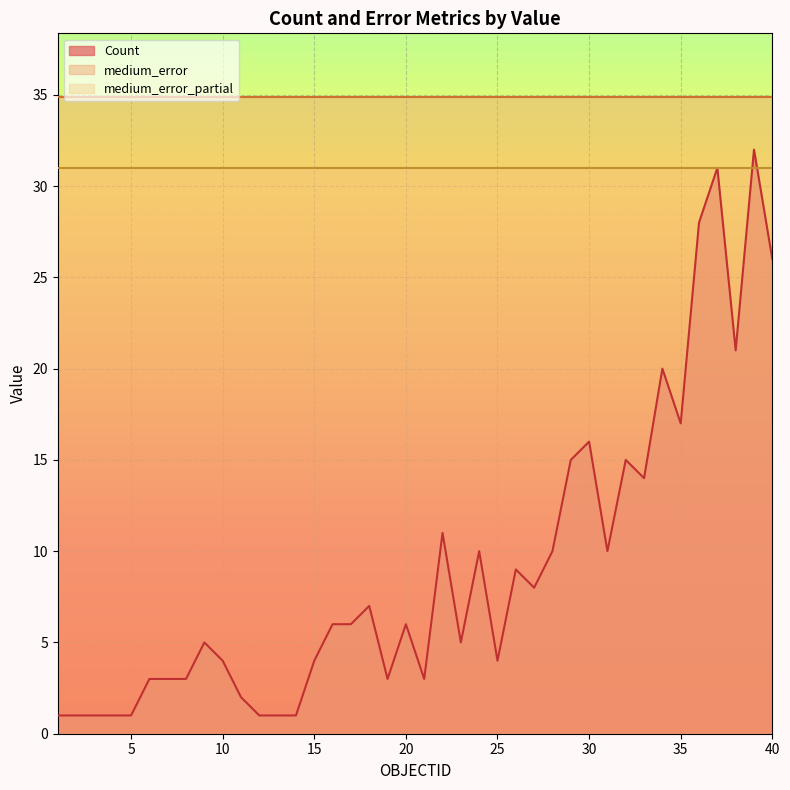

List the series in order of their overall mean, lowest first.

Count, medium_error_partial, medium_error